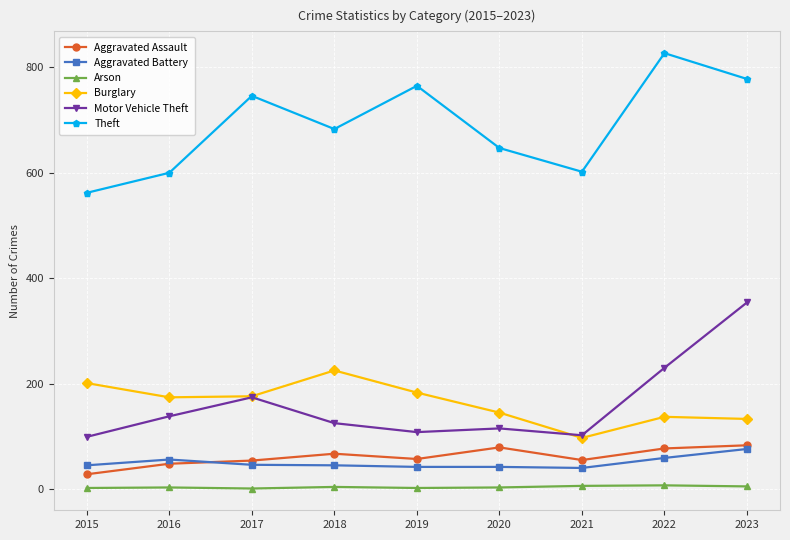

The Burglary series shows 97 at 2021. True or false?

True